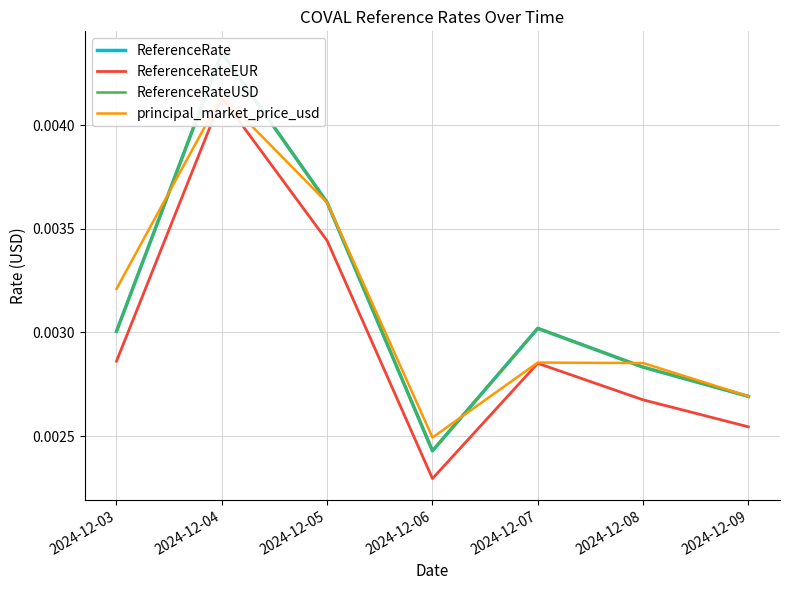

True or false: ReferenceRateUSD and ReferenceRate cross at least once.

False